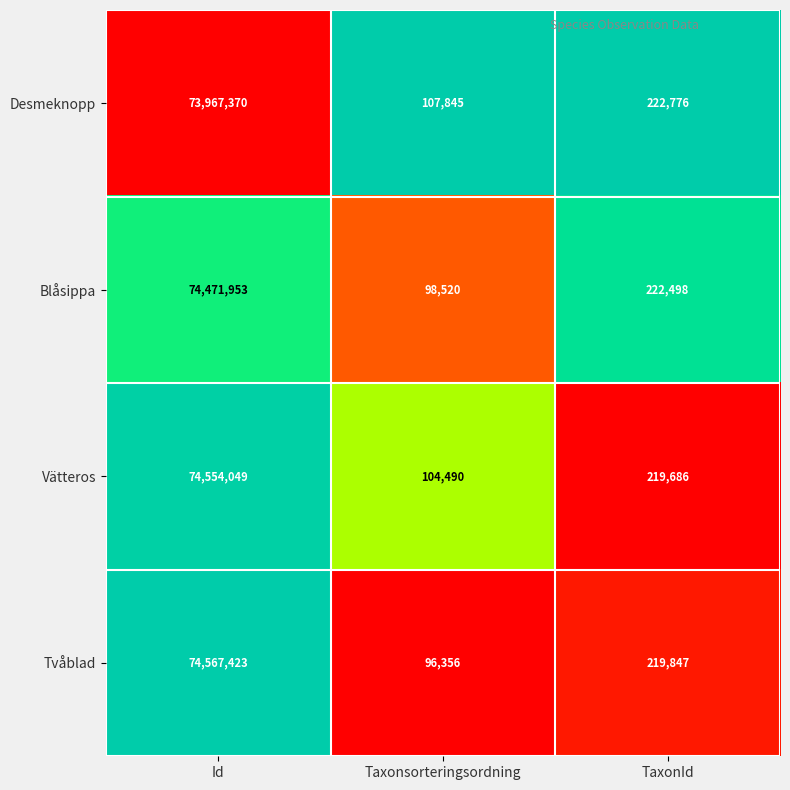

Which series has the largest range (max minus min)?

Tvåblad